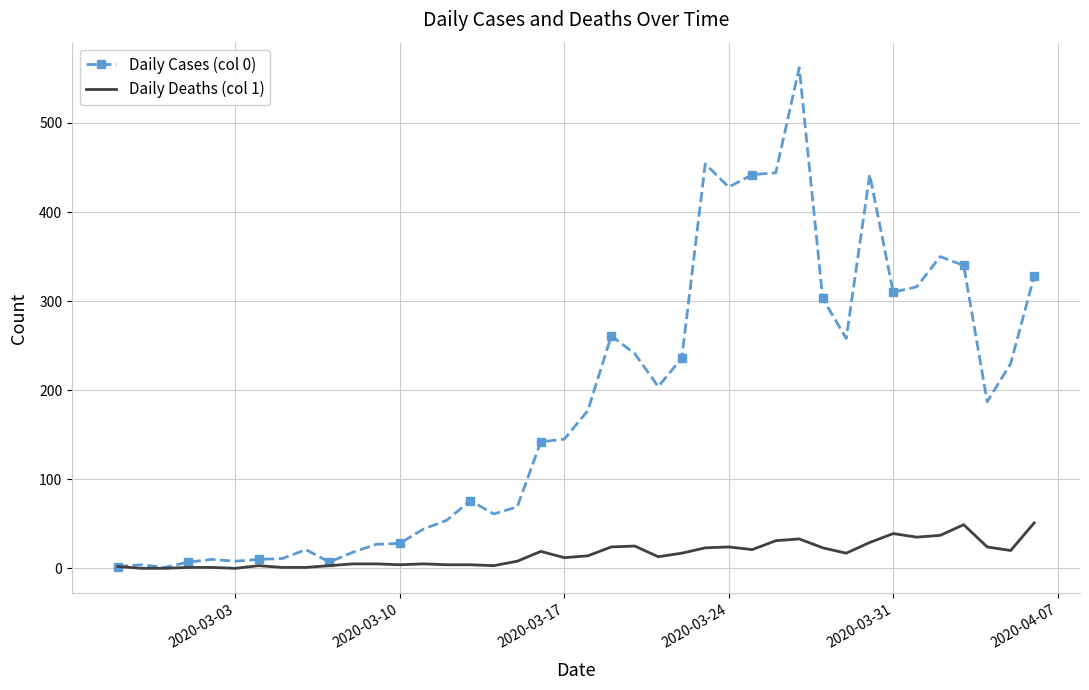

Rank the series by their average value, from lowest to highest.

Daily Deaths (col 1), Daily Cases (col 0)